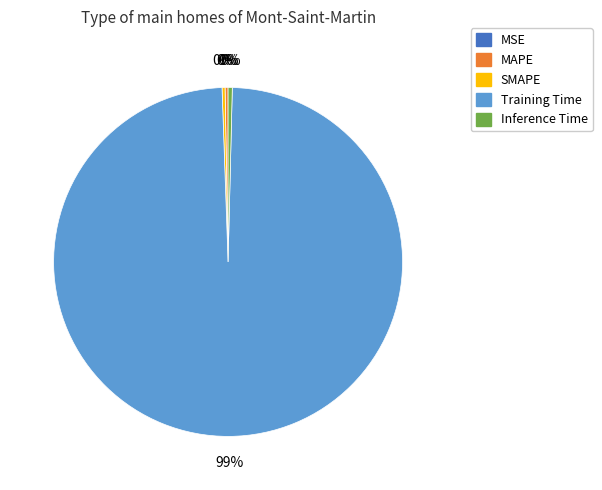

What is the majority slice?

Training Time